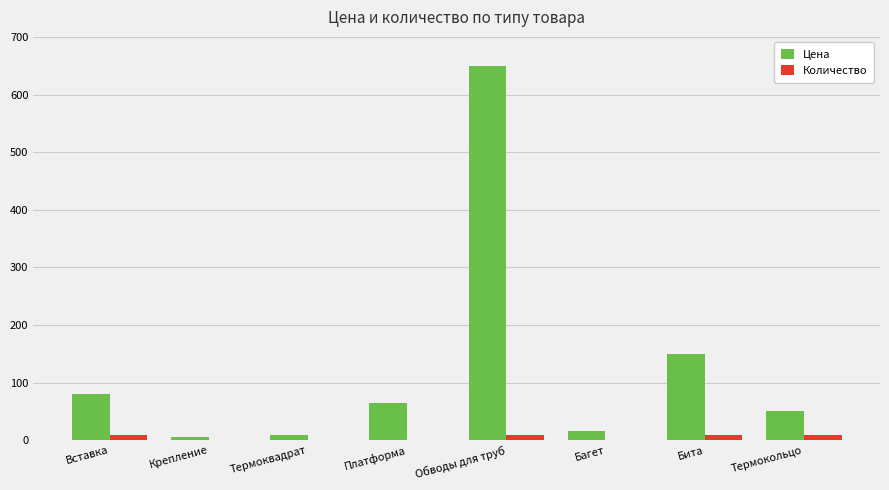

Is the value of Цена at Обводы для труб greater than the value of Количество at Бита?

Yes